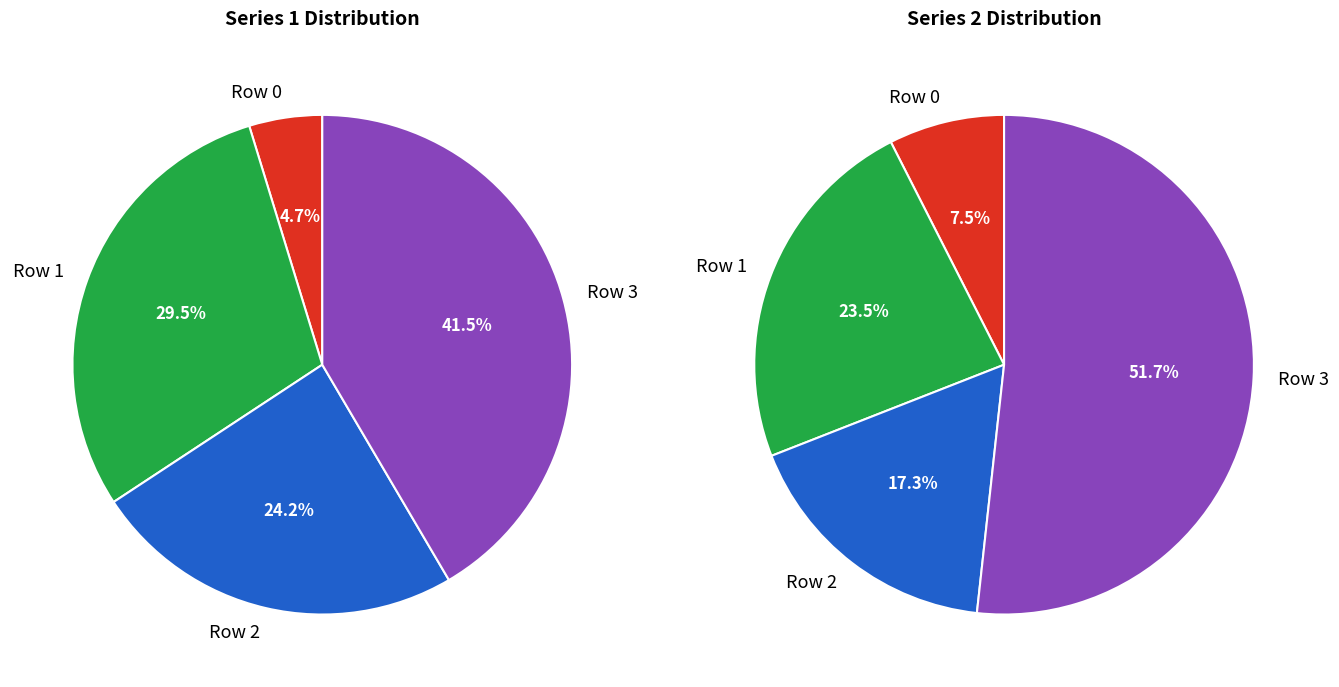

Does any single category account for the majority?

No